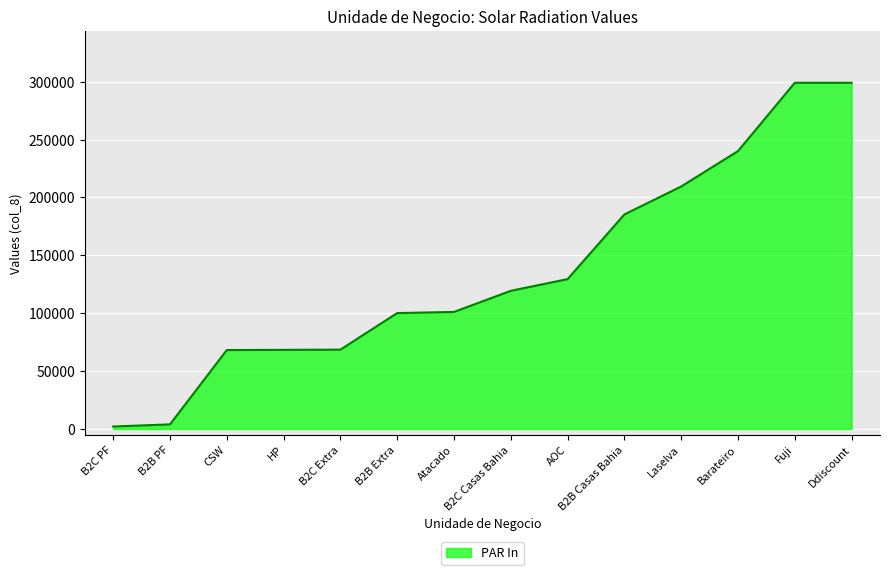

The chart shows a value of 129441 at AOC. True or false?

True